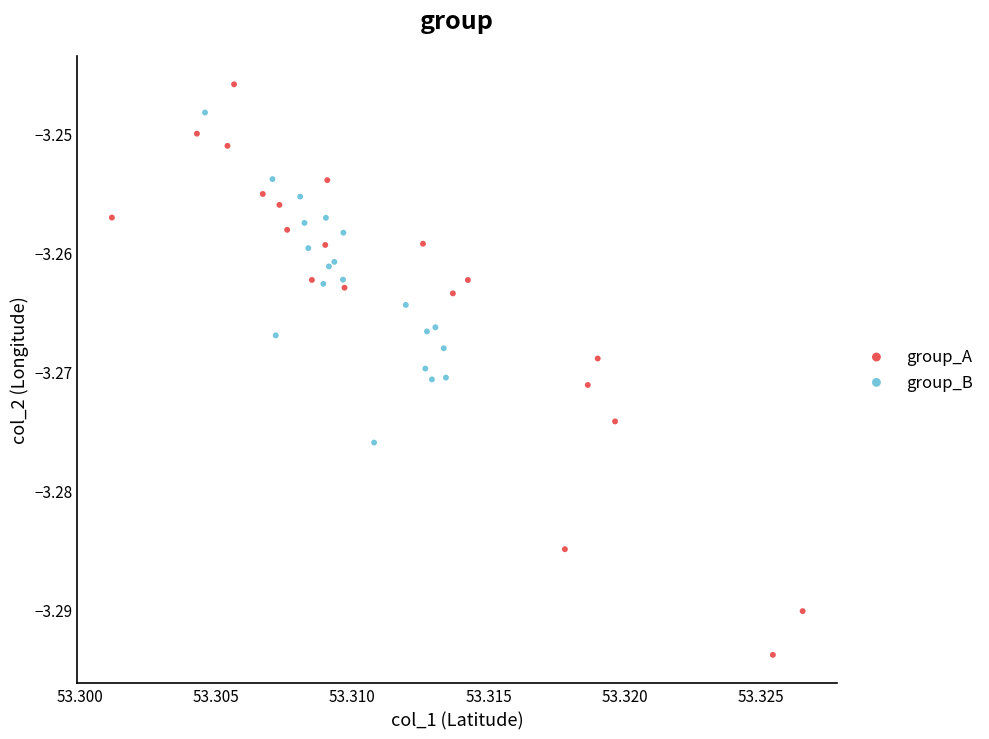

Which series has the widest spread of Y values?

group_A